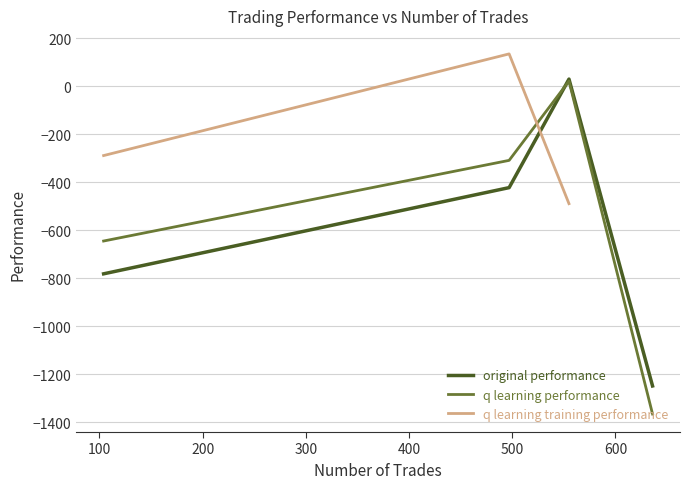

Between 555 and 497, which is larger?

555